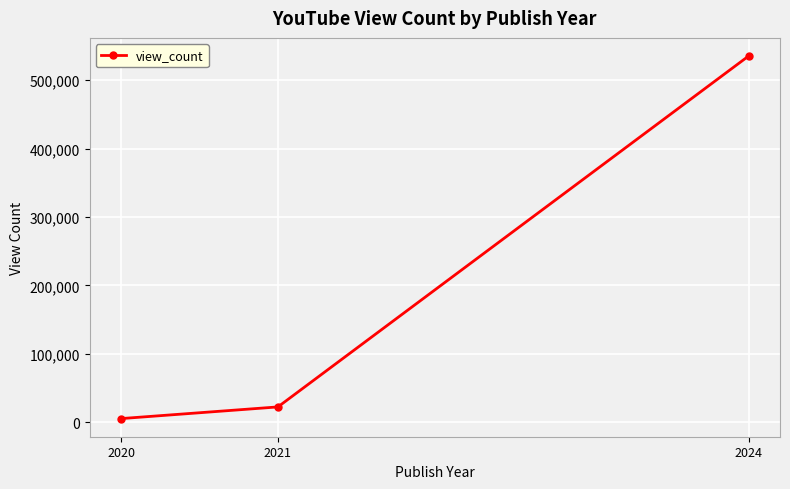

Is this an area chart (filled region under the line)?

No